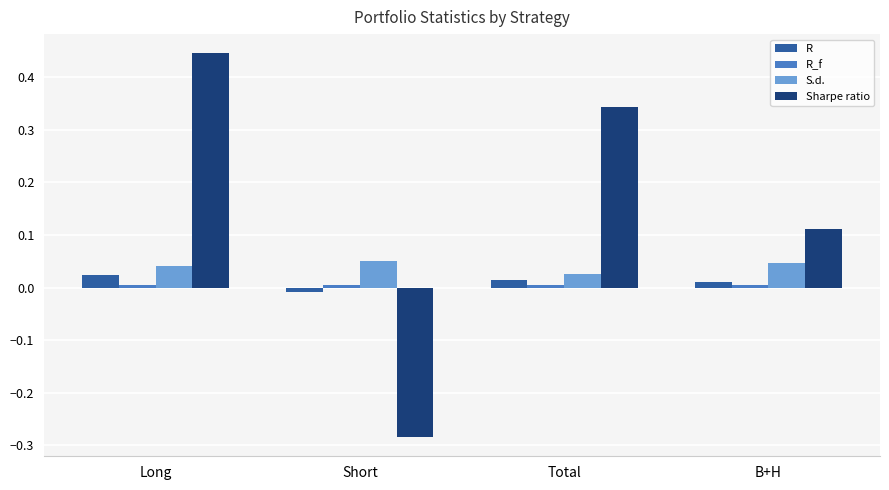

Which series changed the most between Short and Total?

Sharpe ratio